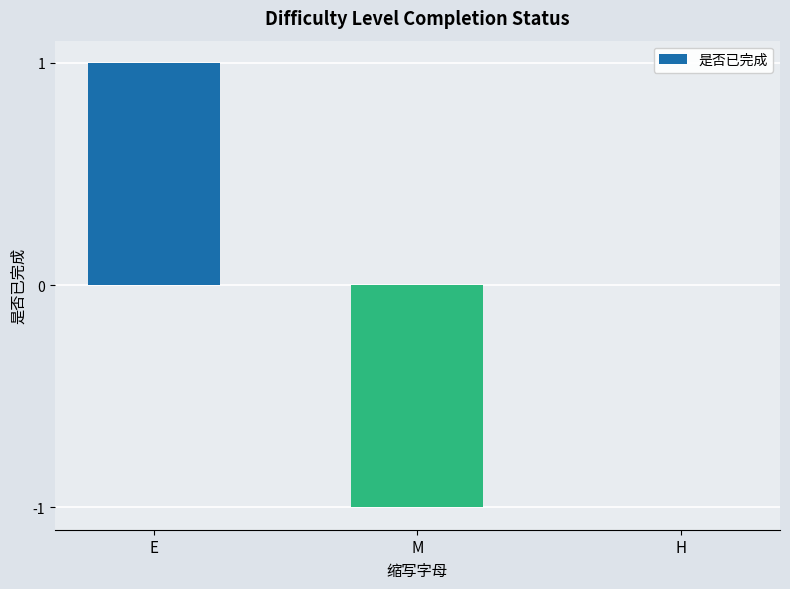

Are the bars horizontal?

No